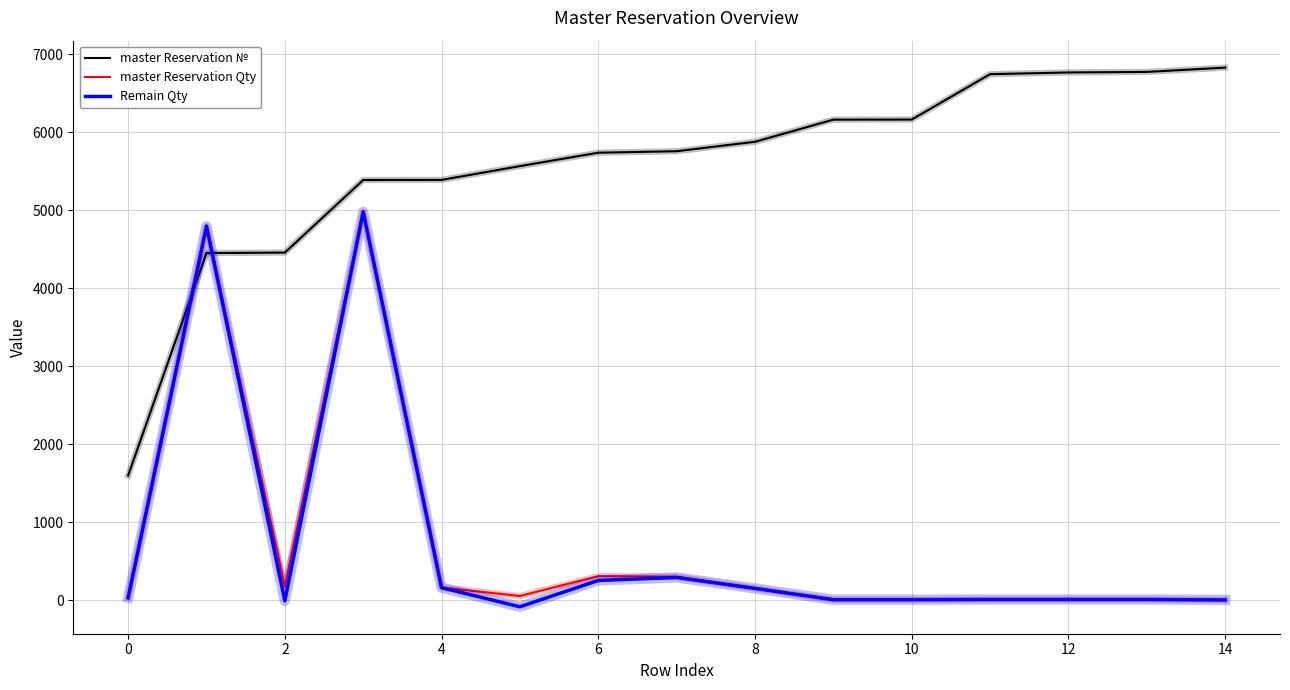

Which series has the largest total across all categories?

master Reservation №